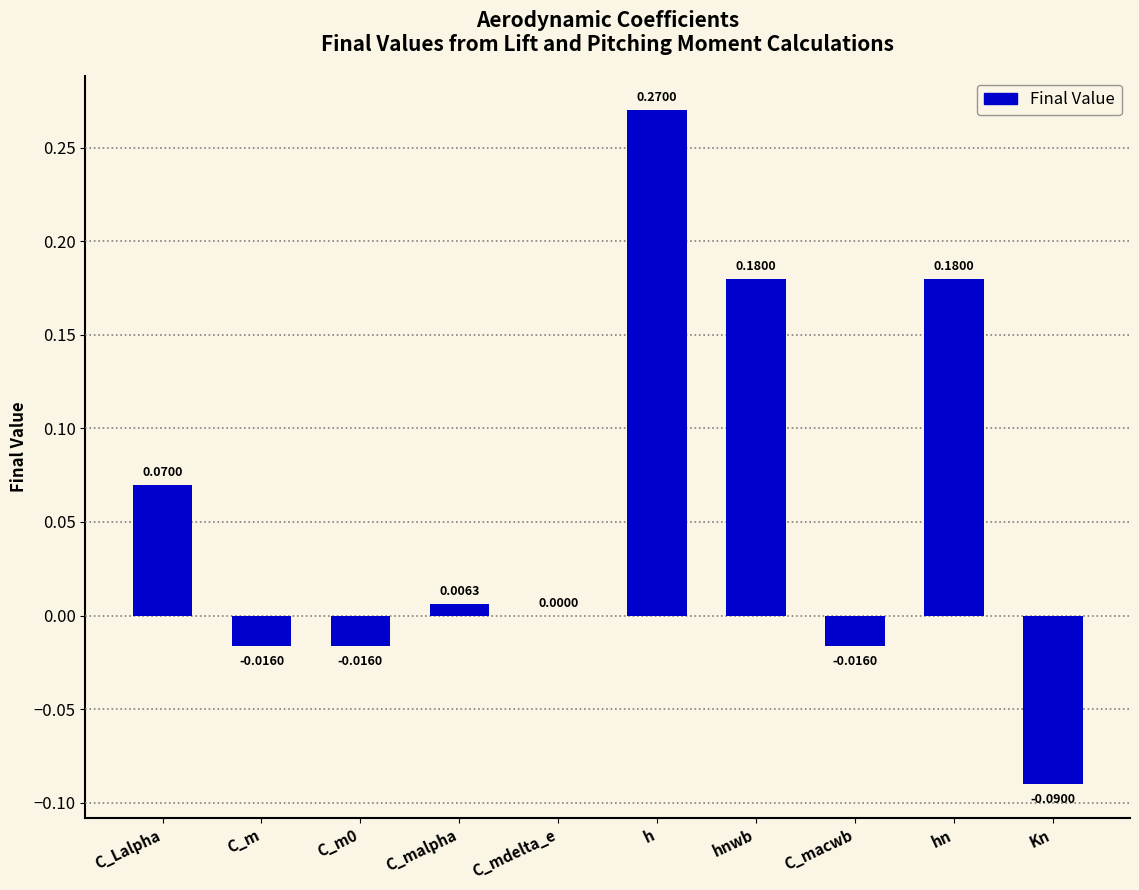

Between C_m and C_mdelta_e, which is larger?

C_mdelta_e